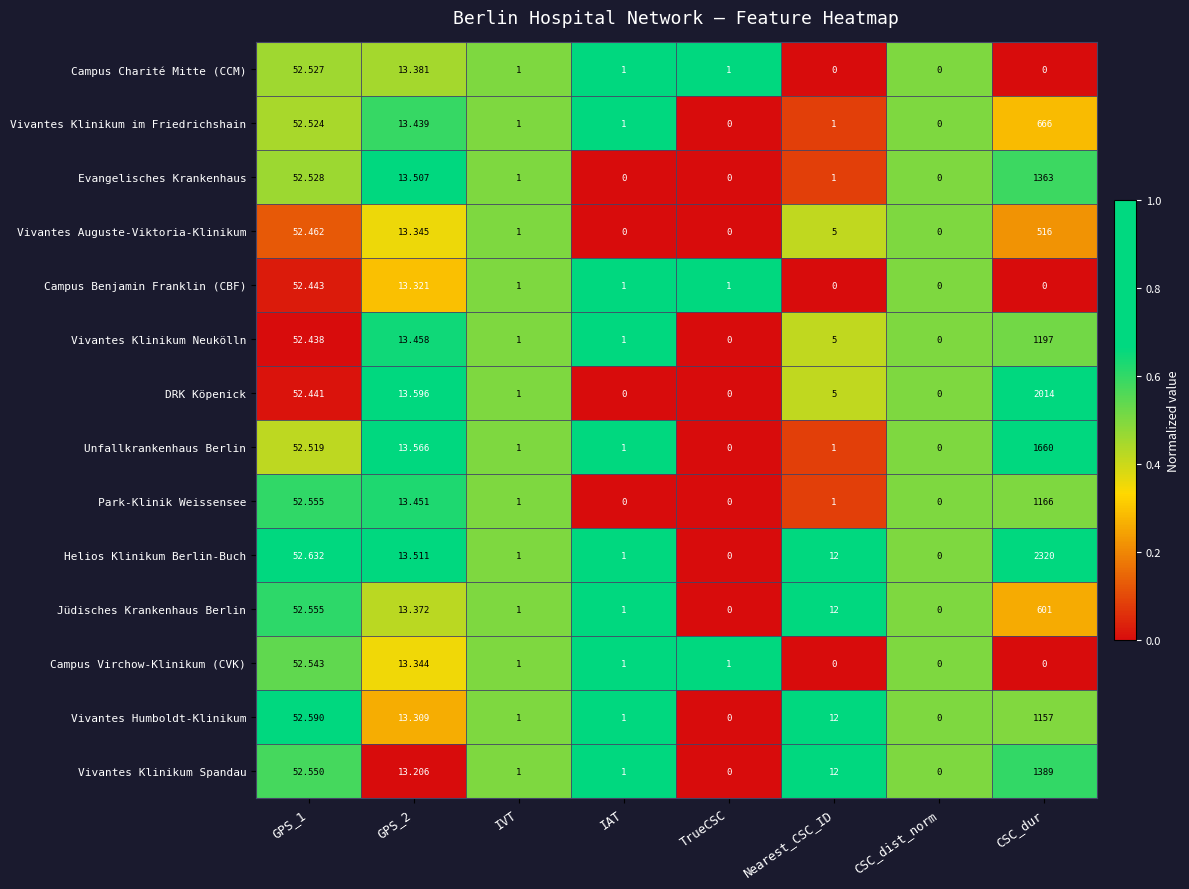

At which category is the sum across all series the highest?

CSC_dur